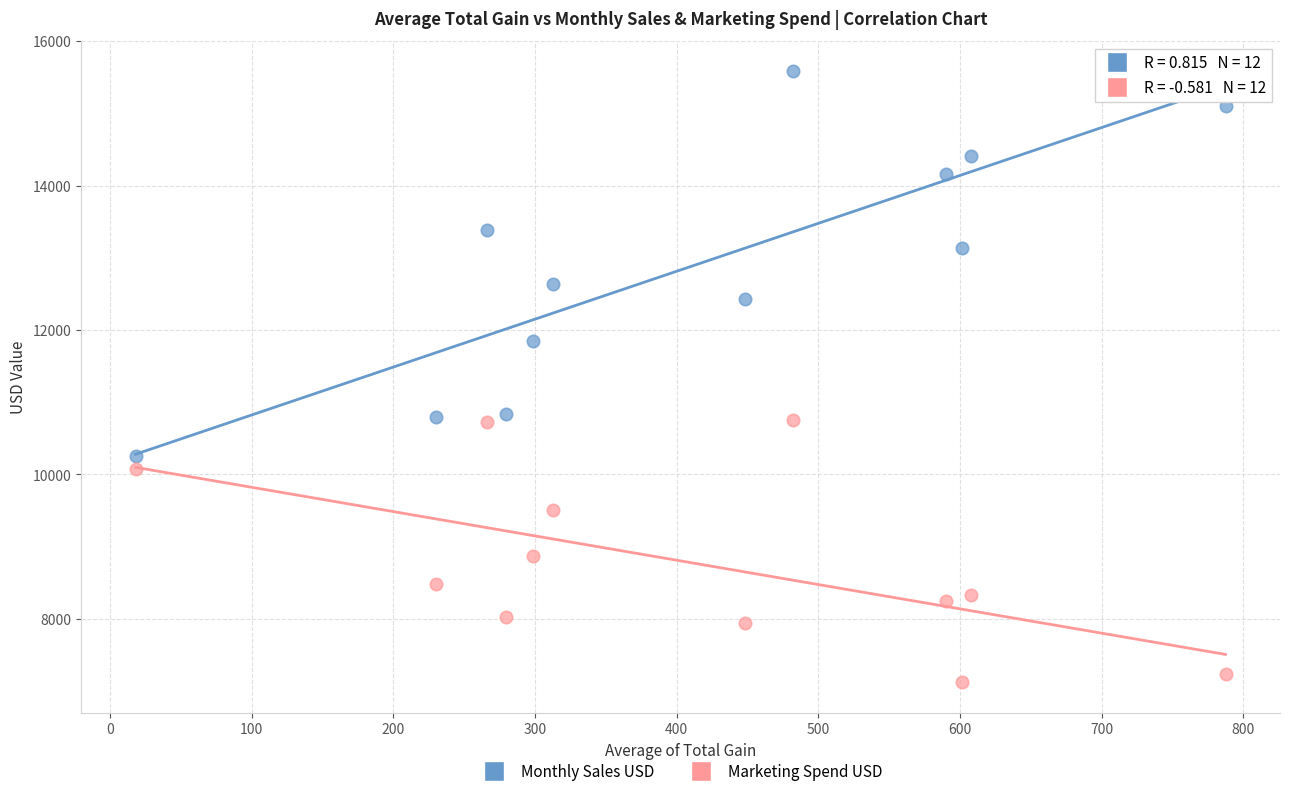

Which series contains the highest Y value?

Monthly Sales USD